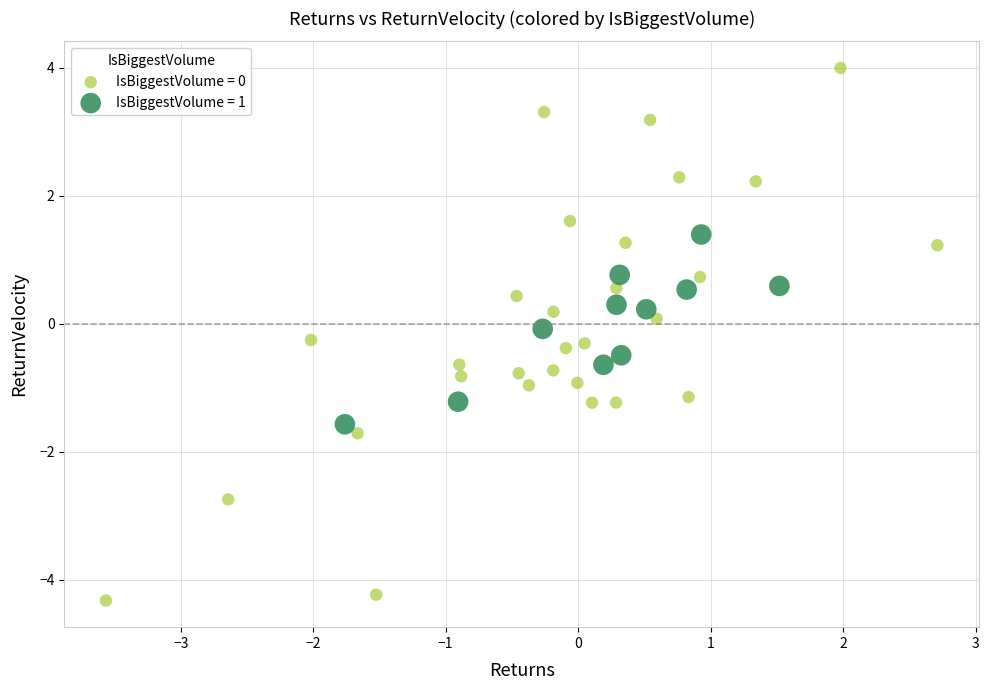

Which series has the largest Y range (max minus min)?

IsBiggestVolume = 0